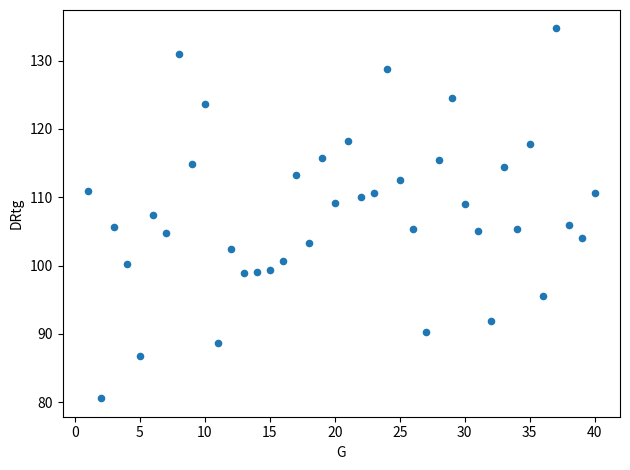

What is the range of X values (max minus min)?

39.0